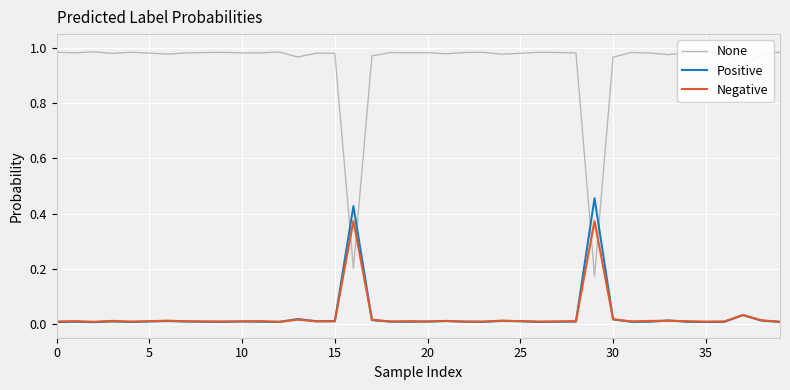

Which series has the widest spread of values?

None